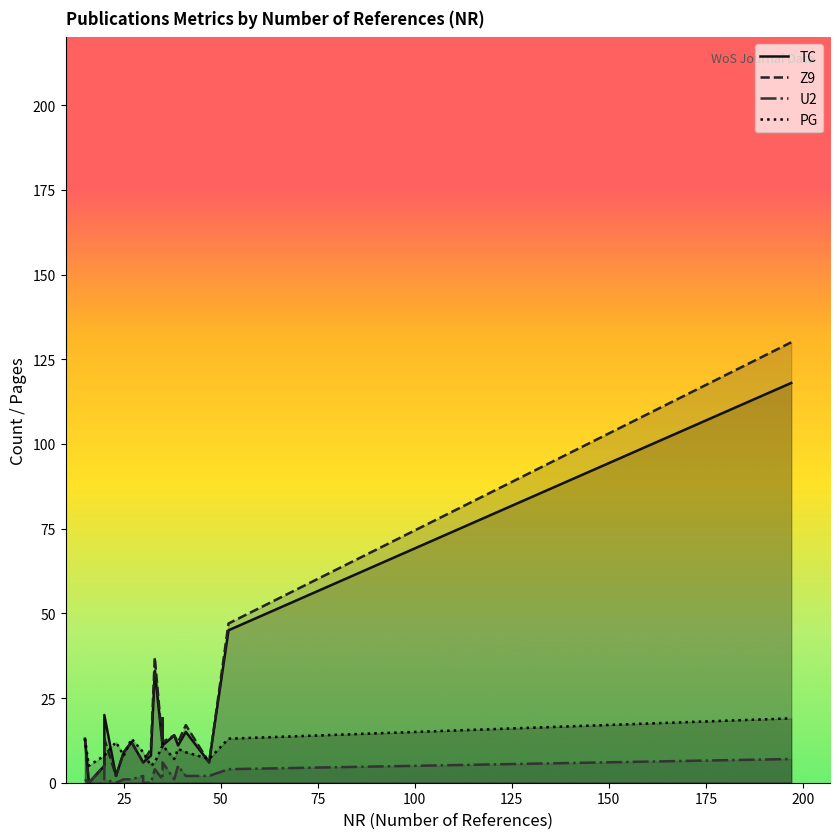

What is the highest value of the PG series?

19